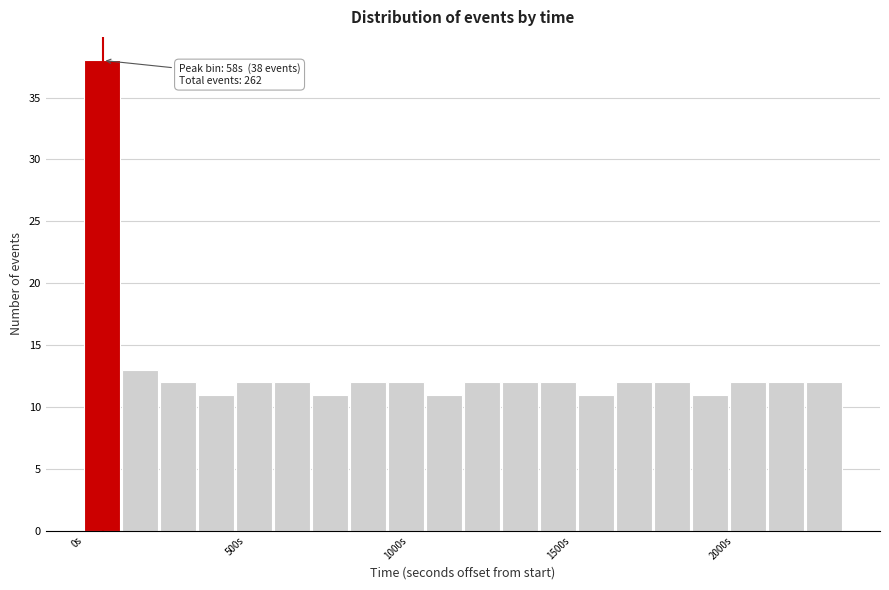

Read against the x-axis, roughly where is the centre of the tallest bar?

50